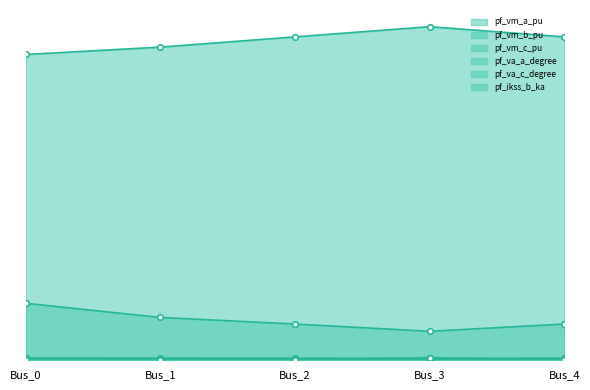

True or false: pf_va_c_degree and pf_ikss_b_ka intersect in this chart.

False